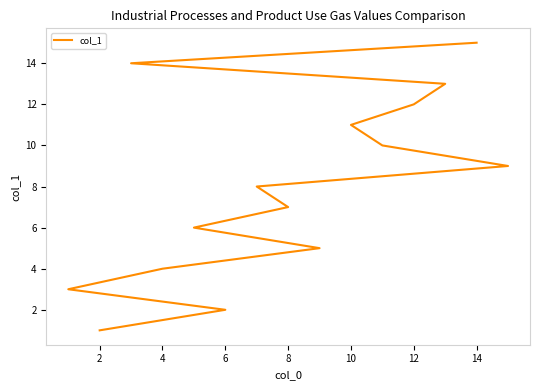

What is the label of the 9th point from the right?

8